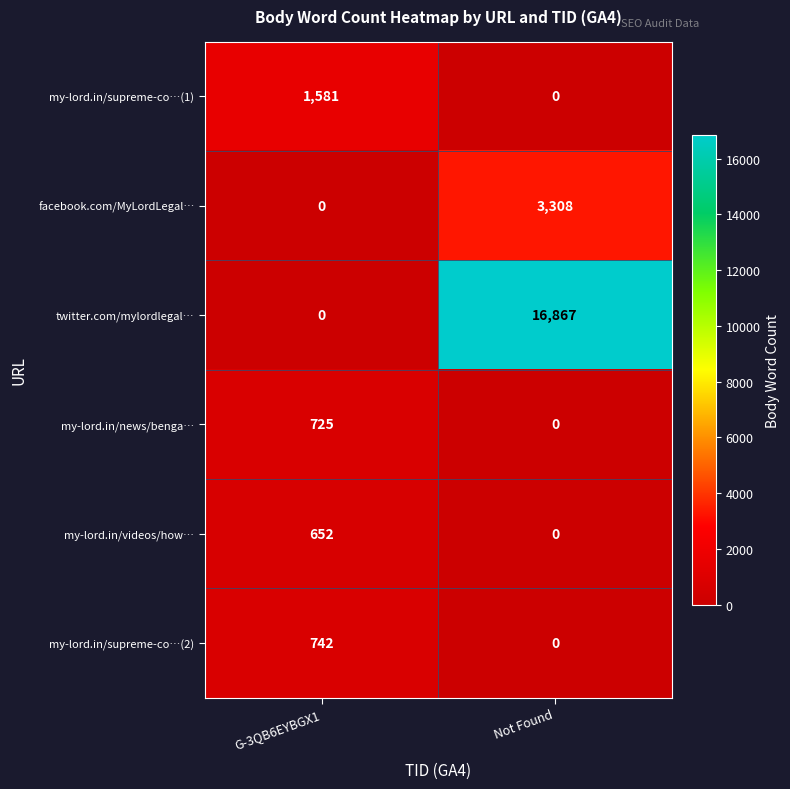

What is the difference between the maximum and minimum values in the twitter.com/mylordlegal… series?

16867